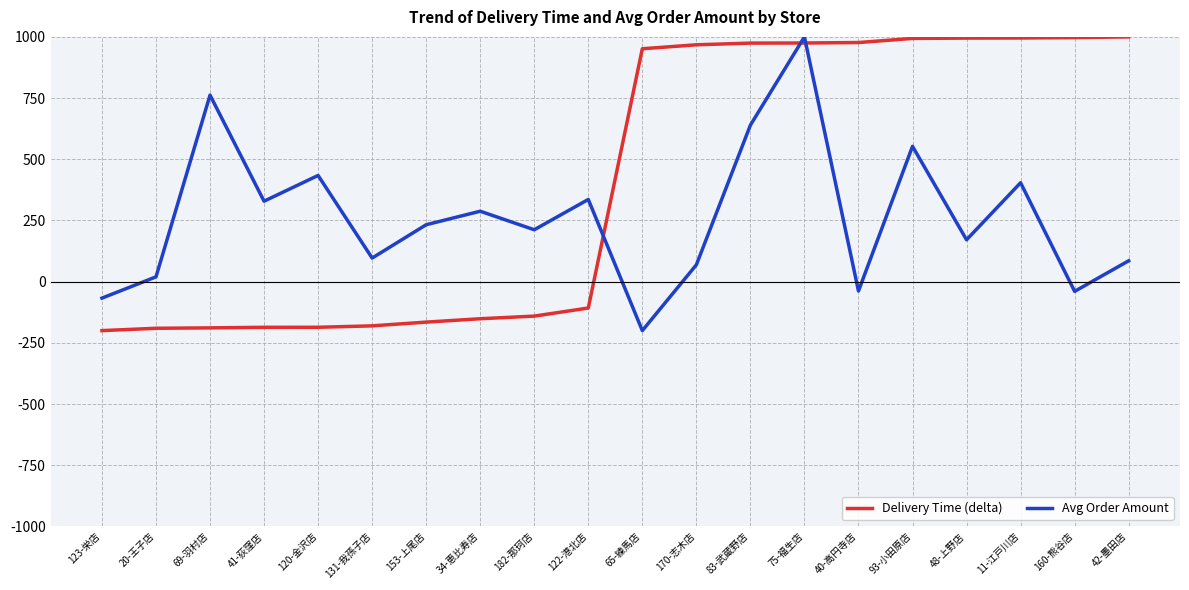

How many values in Delivery Time (delta) are above zero?

10